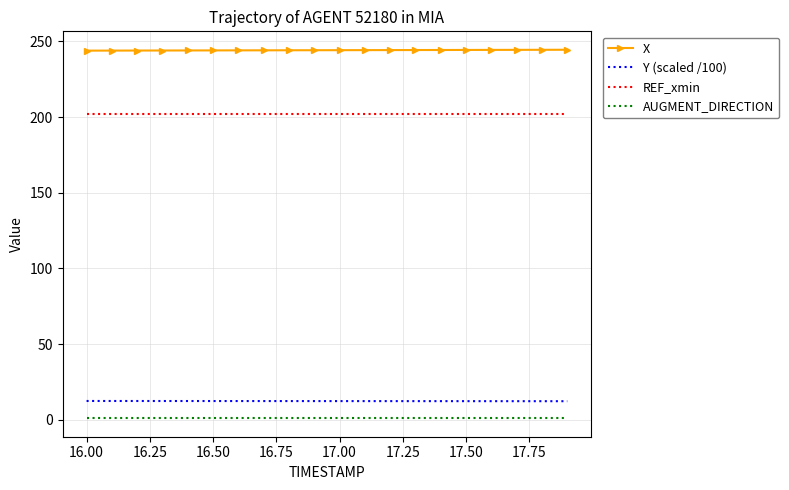

True or false: Y (scaled /100) and X intersect in this chart.

False